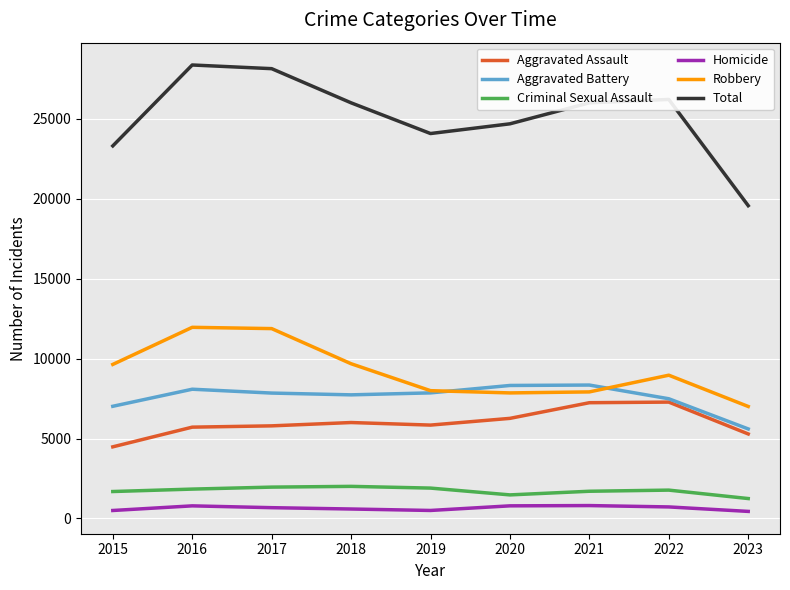

True or false: Robbery and Aggravated Assault intersect in this chart.

False